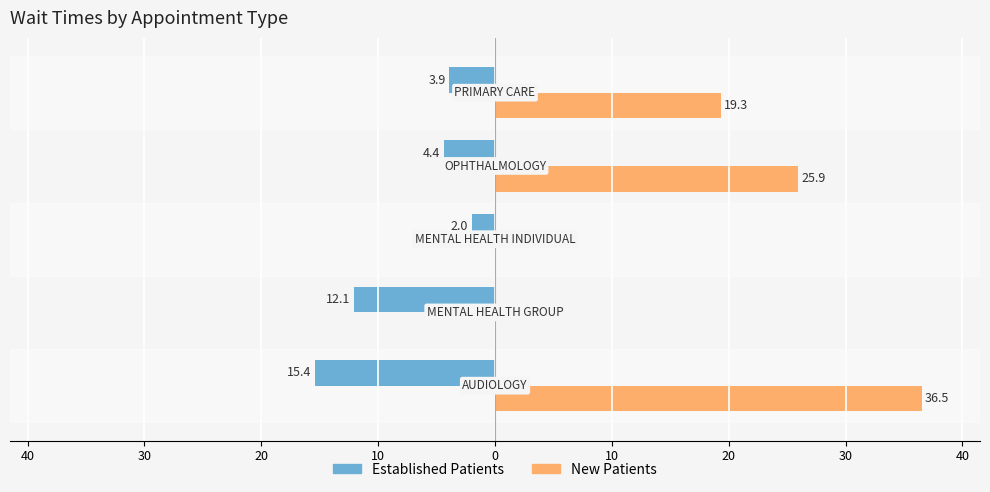

What is the greatest value displayed?

36.5